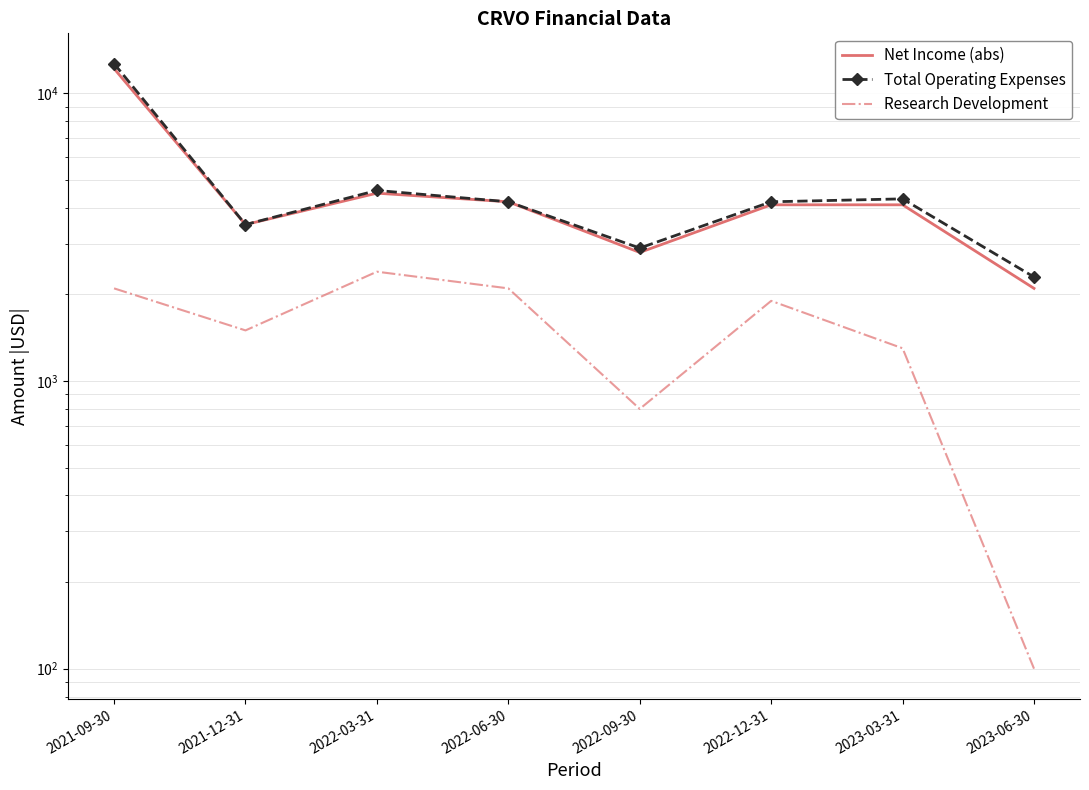

What is the difference between the maximum and minimum values in the Total Operating Expenses series?

10400